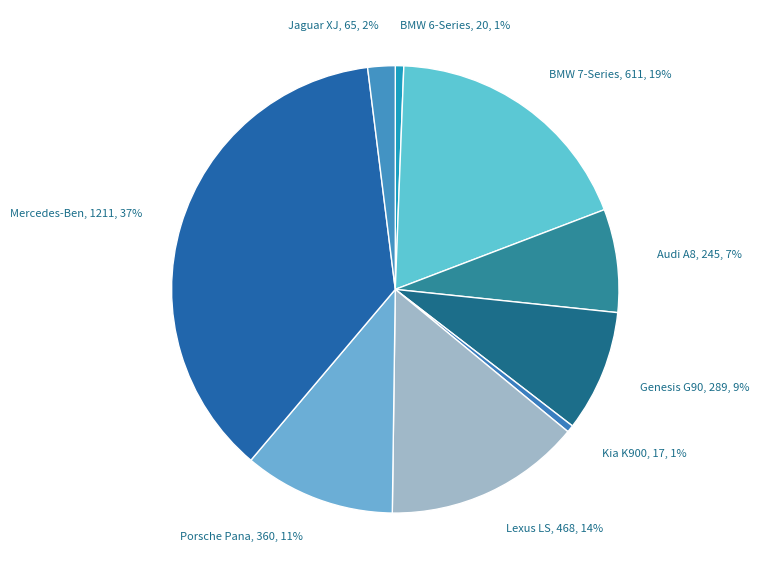

How many segments does this pie chart have?

9